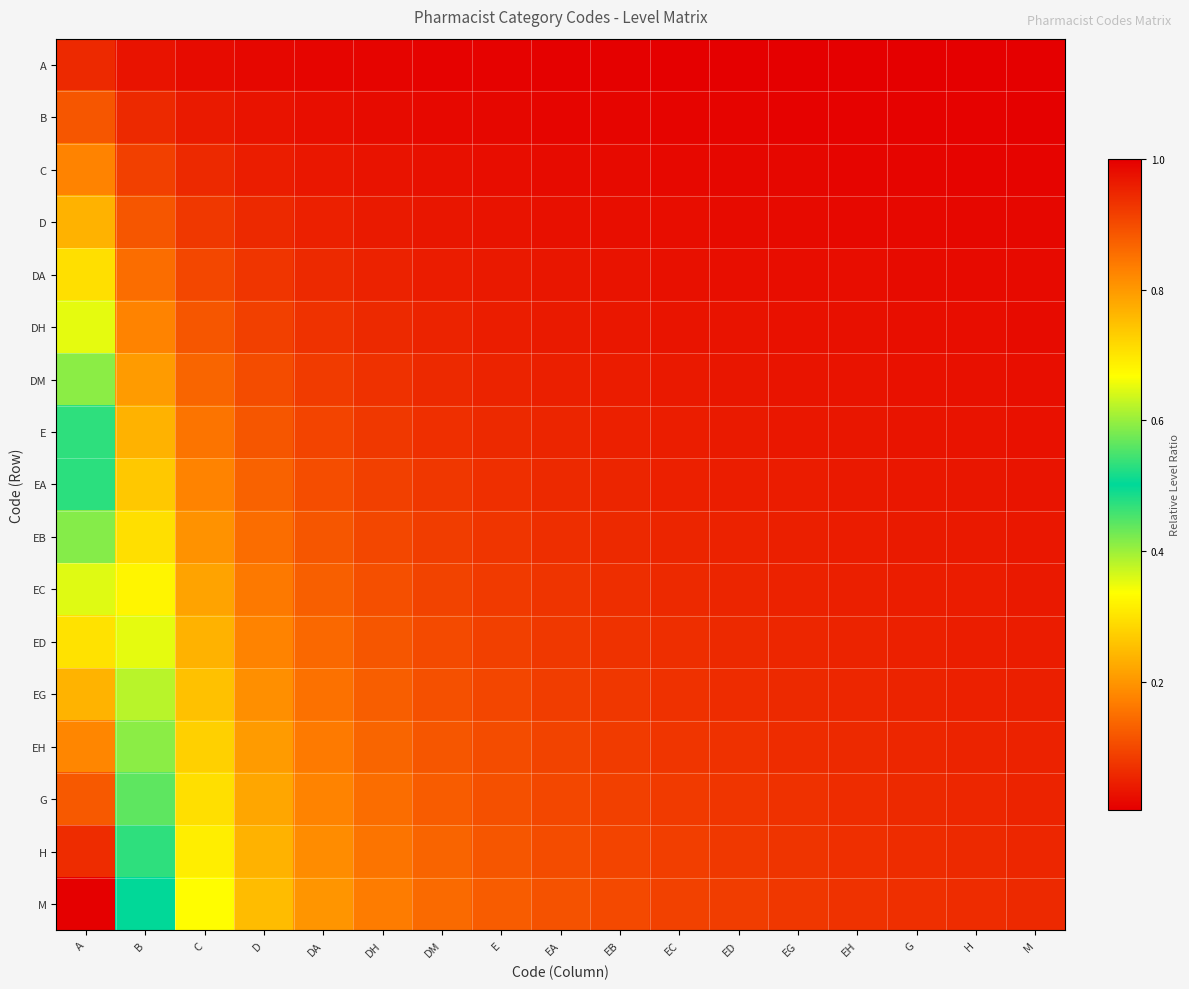

Reading right to left, transcribe all the data shown in this chart.

A: M=0.0	H=0.0	G=0.0	EH=0.0	EG=0.0	ED=0.0	EC=0.0	EB=0.0	EA=0.0	E=0.0	DM=0.0	DH=0.0	DA=0.0	D=0.0	C=0.0	B=0.0	A=0.1
B: M=0.0	H=0.0	G=0.0	EH=0.0	EG=0.0	ED=0.0	EC=0.0	EB=0.0	EA=0.0	E=0.0	DM=0.0	DH=0.0	DA=0.0	D=0.0	C=0.0	B=0.1	A=0.1
C: M=0.0	H=0.0	G=0.0	EH=0.0	EG=0.0	ED=0.0	EC=0.0	EB=0.0	EA=0.0	E=0.0	DM=0.0	DH=0.0	DA=0.0	D=0.0	C=0.1	B=0.1	A=0.2
D: M=0.0	H=0.0	G=0.0	EH=0.0	EG=0.0	ED=0.0	EC=0.0	EB=0.0	EA=0.0	E=0.0	DM=0.0	DH=0.0	DA=0.0	D=0.1	C=0.1	B=0.1	A=0.2
DA: M=0.0	H=0.0	G=0.0	EH=0.0	EG=0.0	ED=0.0	EC=0.0	EB=0.0	EA=0.0	E=0.0	DM=0.0	DH=0.0	DA=0.1	D=0.1	C=0.1	B=0.1	A=0.3
DH: M=0.0	H=0.0	G=0.0	EH=0.0	EG=0.0	ED=0.0	EC=0.0	EB=0.0	EA=0.0	E=0.0	DM=0.1	DH=0.1	DA=0.1	D=0.1	C=0.1	B=0.2	A=0.4
DM: M=0.0	H=0.0	G=0.0	EH=0.0	EG=0.0	ED=0.0	EC=0.0	EB=0.0	EA=0.0	E=0.1	DM=0.1	DH=0.1	DA=0.1	D=0.1	C=0.1	B=0.2	A=0.4
E: M=0.0	H=0.0	G=0.0	EH=0.0	EG=0.0	ED=0.0	EC=0.0	EB=0.0	EA=0.1	E=0.1	DM=0.1	DH=0.1	DA=0.1	D=0.1	C=0.2	B=0.2	A=0.5
EA: M=0.0	H=0.0	G=0.0	EH=0.0	EG=0.0	ED=0.0	EC=0.0	EB=0.1	EA=0.1	E=0.1	DM=0.1	DH=0.1	DA=0.1	D=0.1	C=0.2	B=0.3	A=0.5
EB: M=0.0	H=0.0	G=0.0	EH=0.0	EG=0.0	ED=0.0	EC=0.1	EB=0.1	EA=0.1	E=0.1	DM=0.1	DH=0.1	DA=0.1	D=0.1	C=0.2	B=0.3	A=0.6
EC: M=0.0	H=0.0	G=0.0	EH=0.0	EG=0.0	ED=0.1	EC=0.1	EB=0.1	EA=0.1	E=0.1	DM=0.1	DH=0.1	DA=0.1	D=0.2	C=0.2	B=0.3	A=0.6
ED: M=0.0	H=0.0	G=0.0	EH=0.1	EG=0.1	ED=0.1	EC=0.1	EB=0.1	EA=0.1	E=0.1	DM=0.1	DH=0.1	DA=0.1	D=0.2	C=0.2	B=0.4	A=0.7
EG: M=0.0	H=0.0	G=0.1	EH=0.1	EG=0.1	ED=0.1	EC=0.1	EB=0.1	EA=0.1	E=0.1	DM=0.1	DH=0.1	DA=0.2	D=0.2	C=0.3	B=0.4	A=0.8
EH: M=0.0	H=0.1	G=0.1	EH=0.1	EG=0.1	ED=0.1	EC=0.1	EB=0.1	EA=0.1	E=0.1	DM=0.1	DH=0.1	DA=0.2	D=0.2	C=0.3	B=0.4	A=0.8
G: M=0.1	H=0.1	G=0.1	EH=0.1	EG=0.1	ED=0.1	EC=0.1	EB=0.1	EA=0.1	E=0.1	DM=0.1	DH=0.1	DA=0.2	D=0.2	C=0.3	B=0.4	A=0.9
H: M=0.1	H=0.1	G=0.1	EH=0.1	EG=0.1	ED=0.1	EC=0.1	EB=0.1	EA=0.1	E=0.1	DM=0.1	DH=0.2	DA=0.2	D=0.2	C=0.3	B=0.5	A=0.9
M: M=0.1	H=0.1	G=0.1	EH=0.1	EG=0.1	ED=0.1	EC=0.1	EB=0.1	EA=0.1	E=0.1	DM=0.1	DH=0.2	DA=0.2	D=0.2	C=0.3	B=0.5	A=1.0